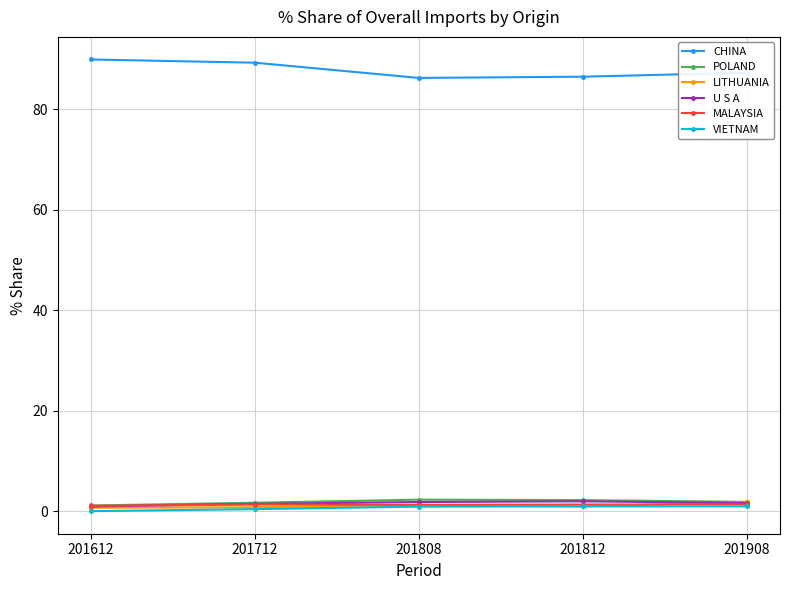

True or false: CHINA and VIETNAM intersect in this chart.

False